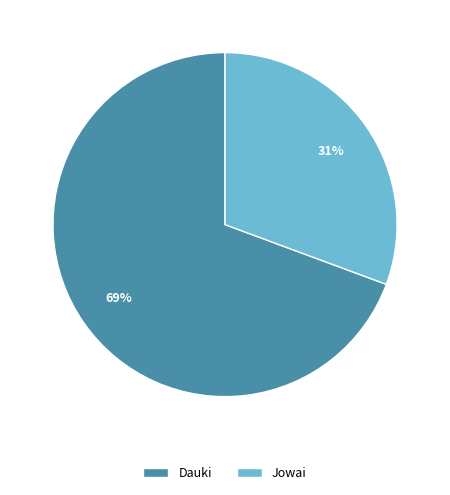

Is it true that Dauki is 69% of the pie?

True